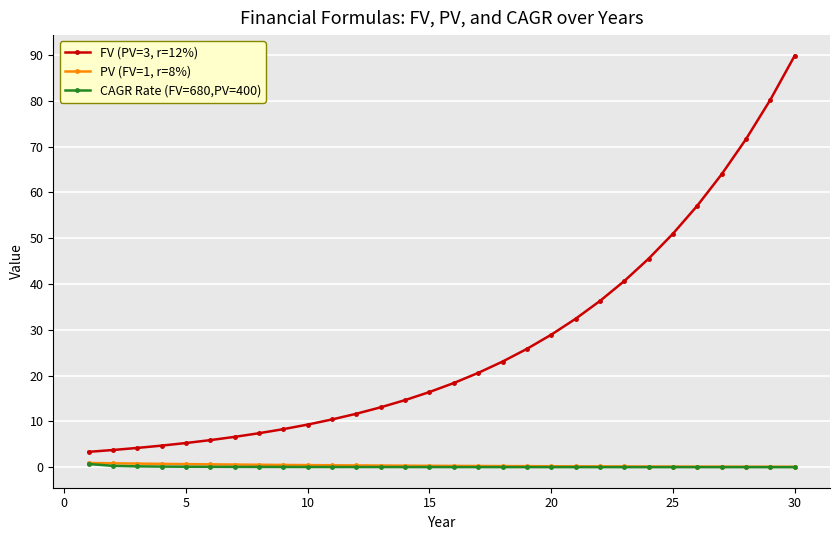

Which series has the widest spread of values?

FV (PV=3, r=12%)